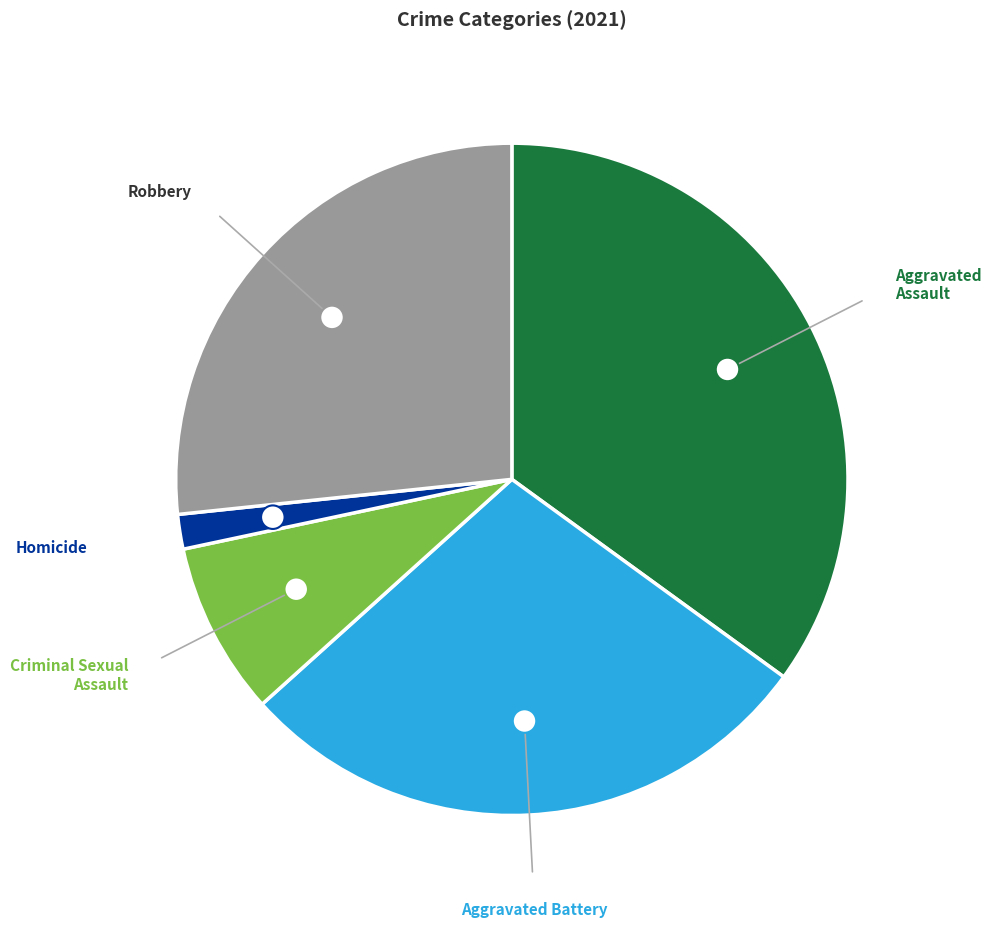

Is there any slice that represents more than half of the pie?

No